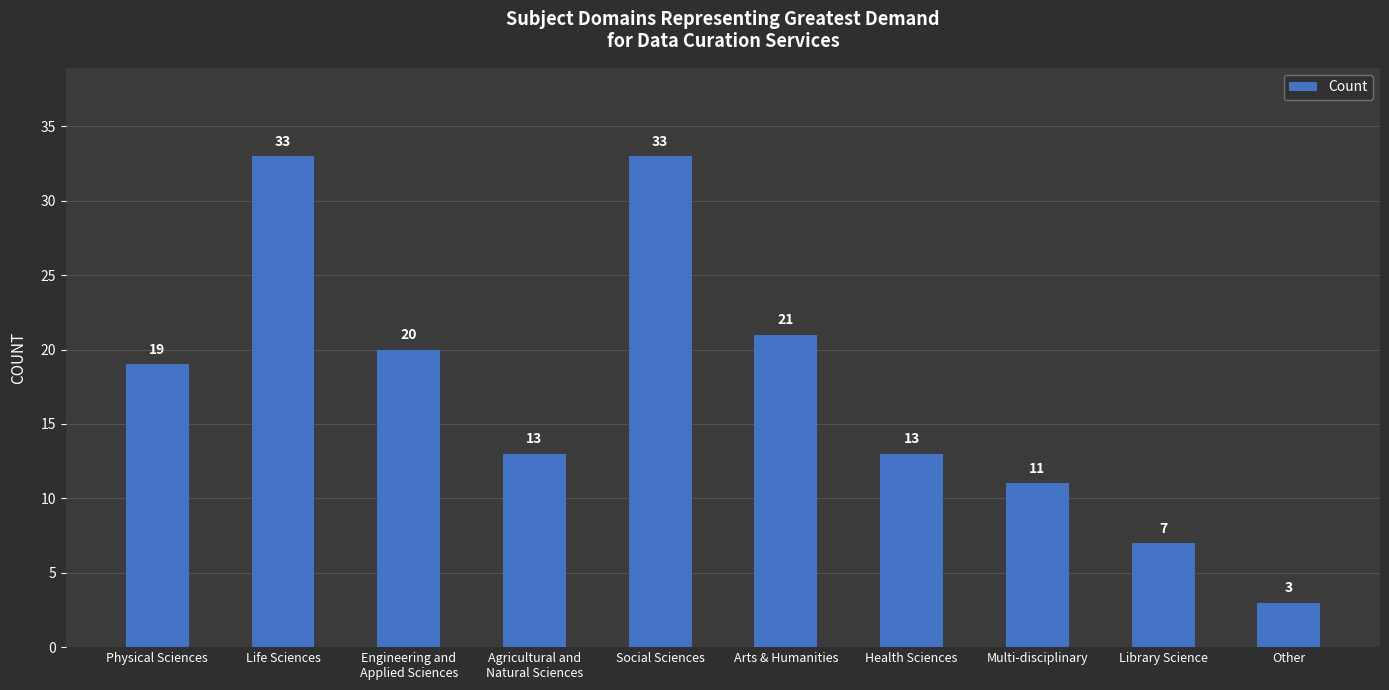

Approximately how many times larger is the value at Engineering and
Applied Sciences compared to Library Science?

2.9